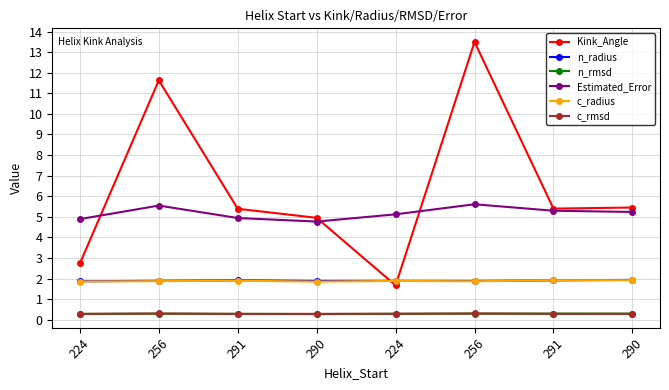

How many lines are shown in the chart?

6